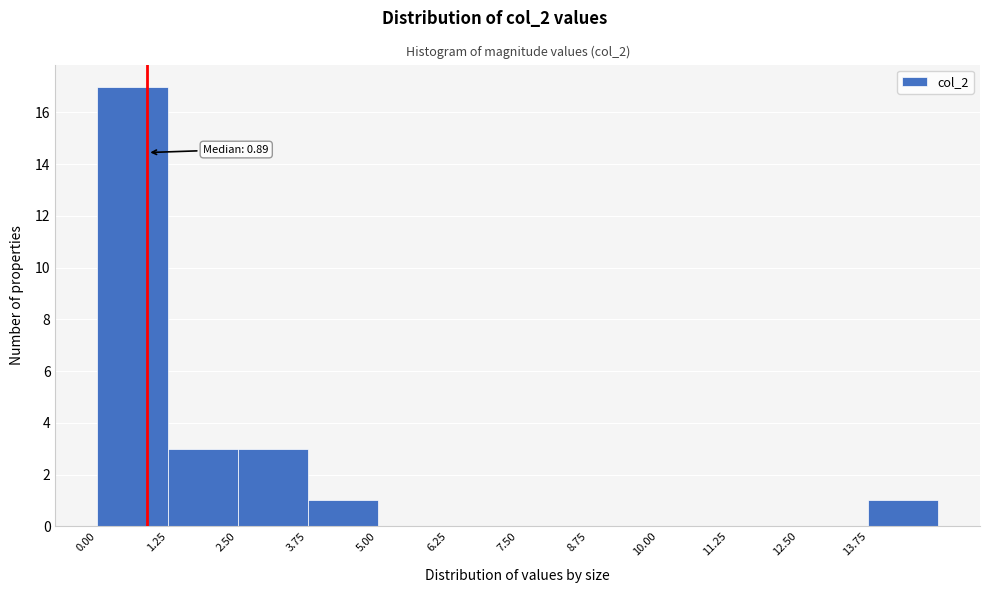

Over which range of the x-axis is the bar tallest?

0.00 to 1.25